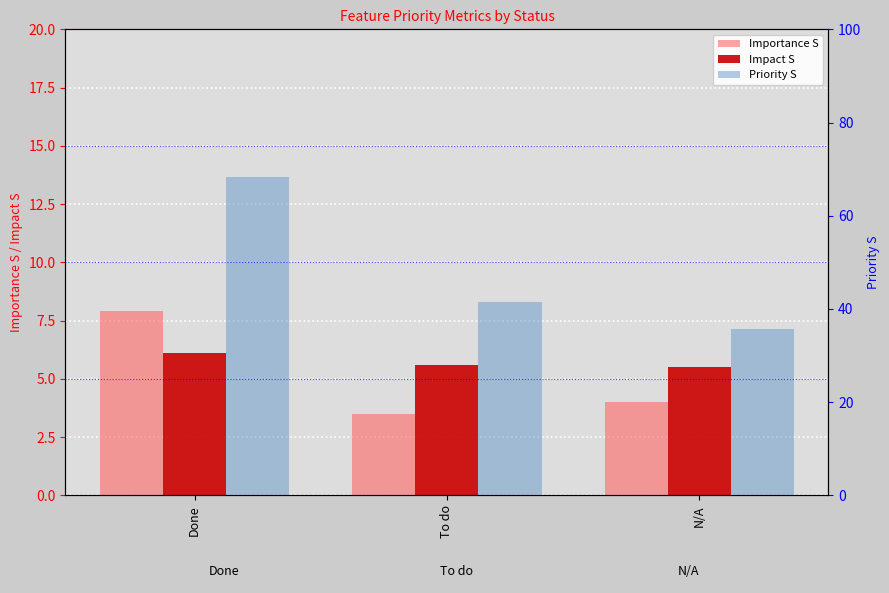

Rank the series at N/A from highest to lowest value.

Priority S, Impact S, Importance S